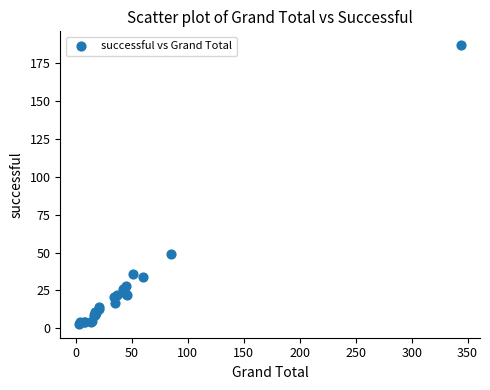

What Y value in the scatter plot is closest to 95?

49